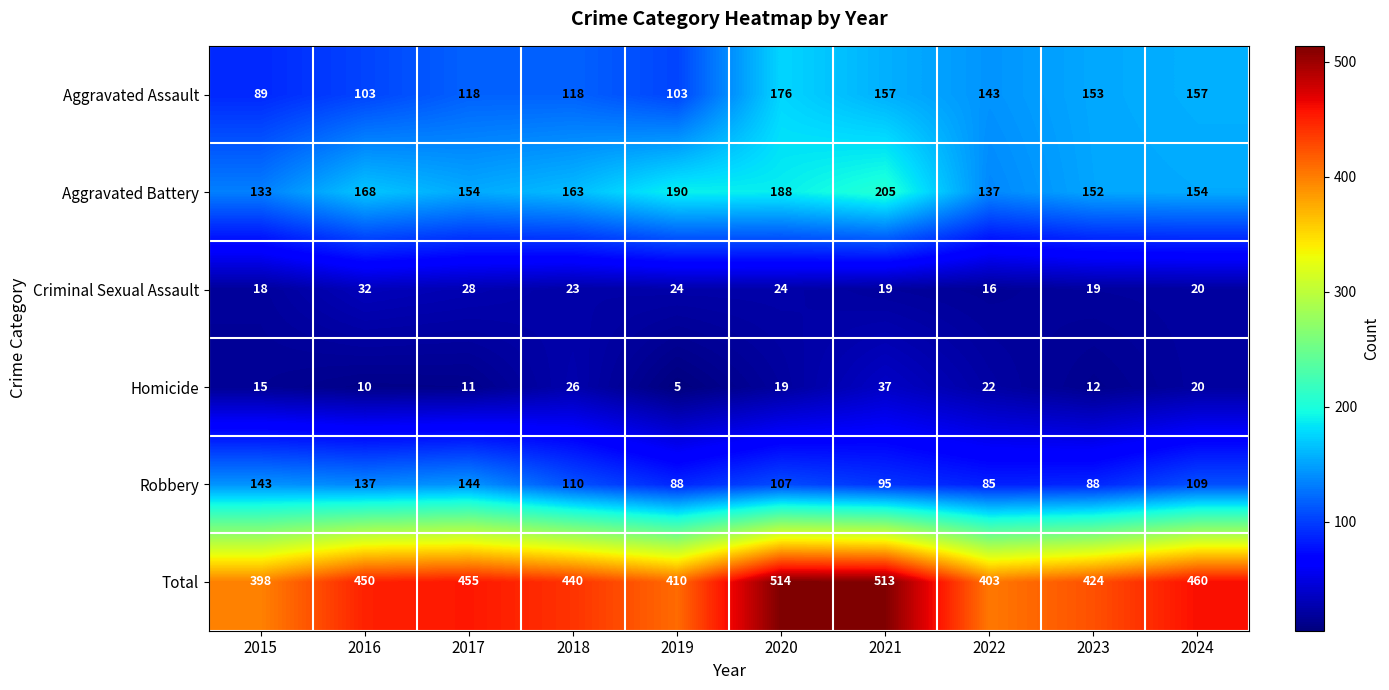

Rank the series by their maximum value, from highest to lowest.

Total, Aggravated Battery, Aggravated Assault, Robbery, Homicide, Criminal Sexual Assault